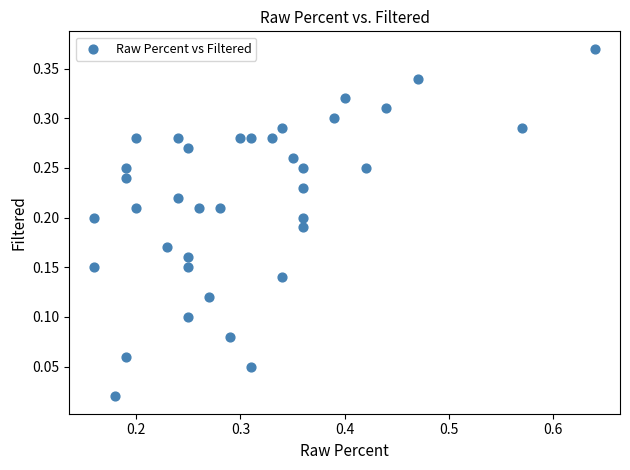

What is the range of X values (max minus min)?

0.5